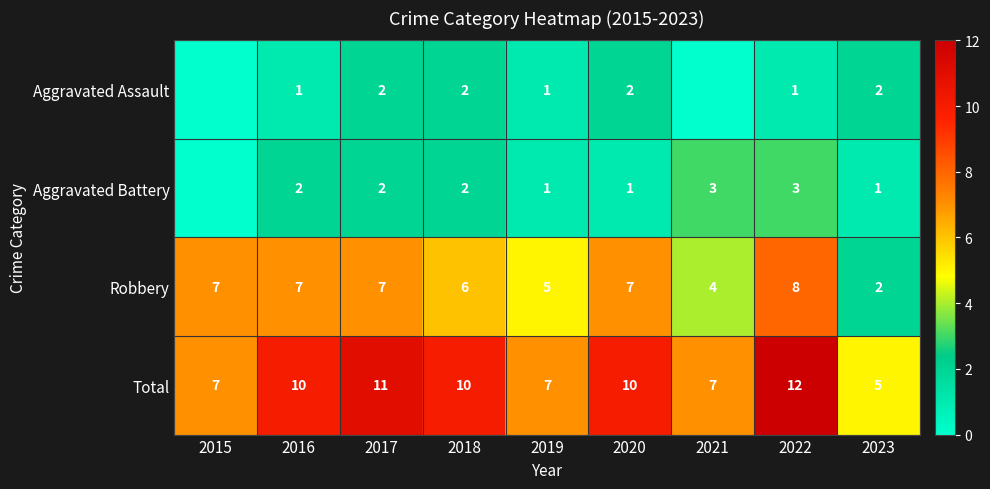

At which category does the chart reach its peak across all series?

2022